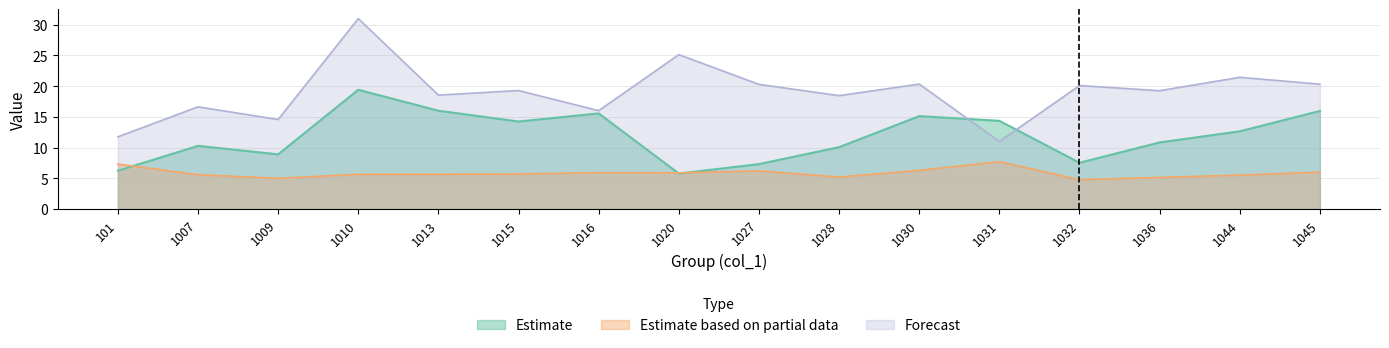

In Estimate based on partial data, how many points are higher than both neighbors (excluding endpoints)?

3